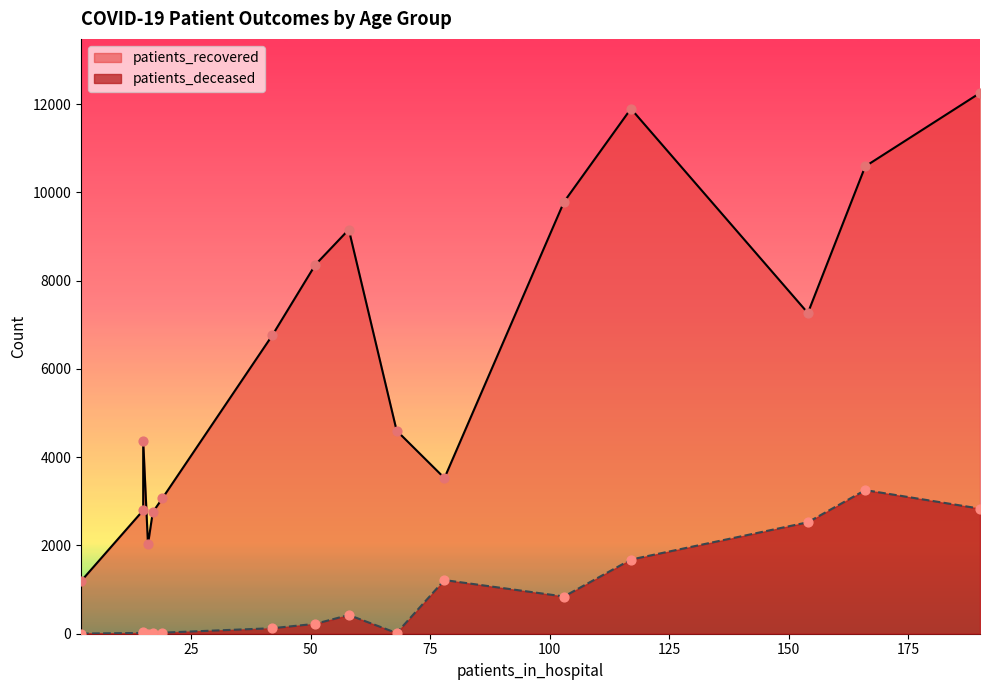

What are all the series names shown in the legend?

patients_recovered, patients_deceased